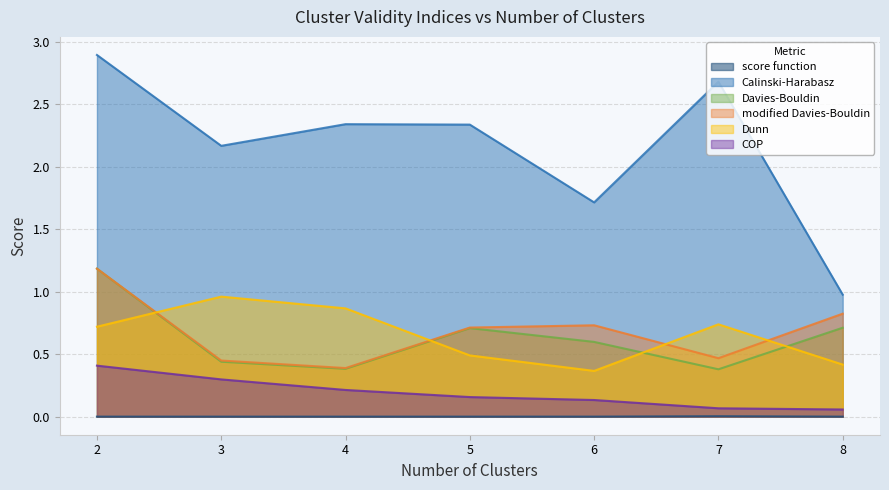

At which category does the chart reach its peak across all series?

2